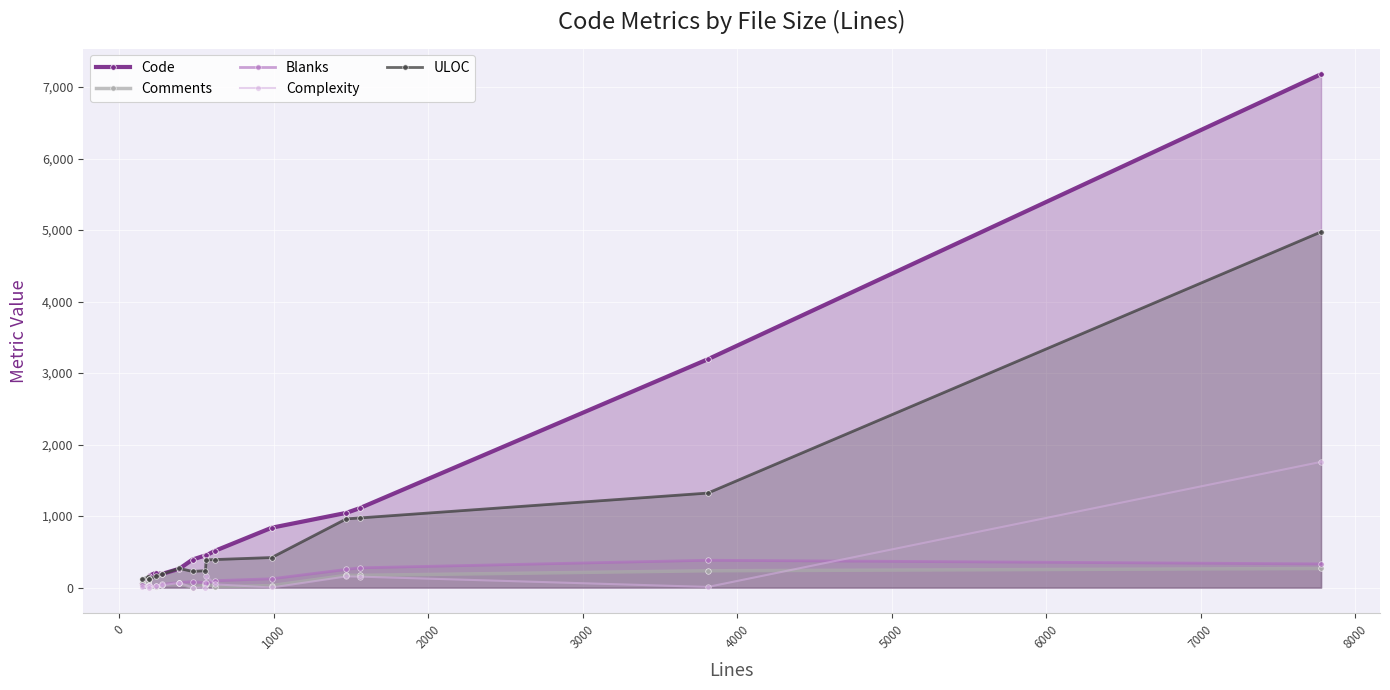

How many values in the Code series exceed 450?

6